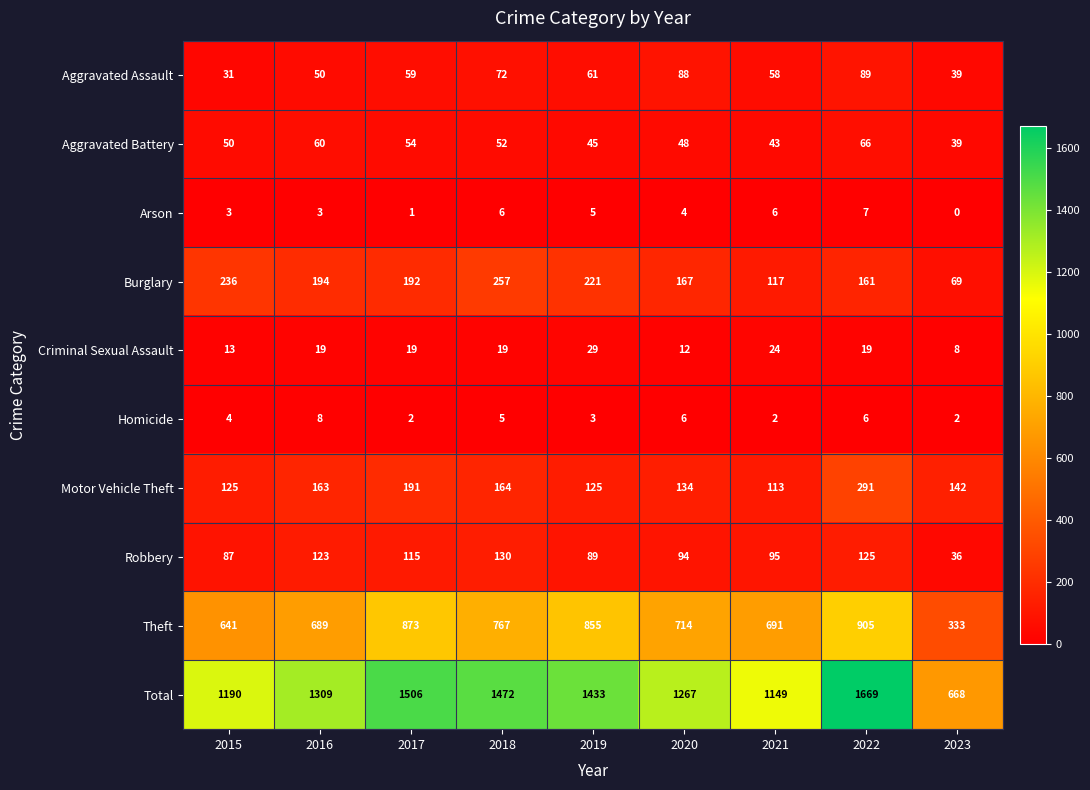

What is the total value across all series at 2023?

1336